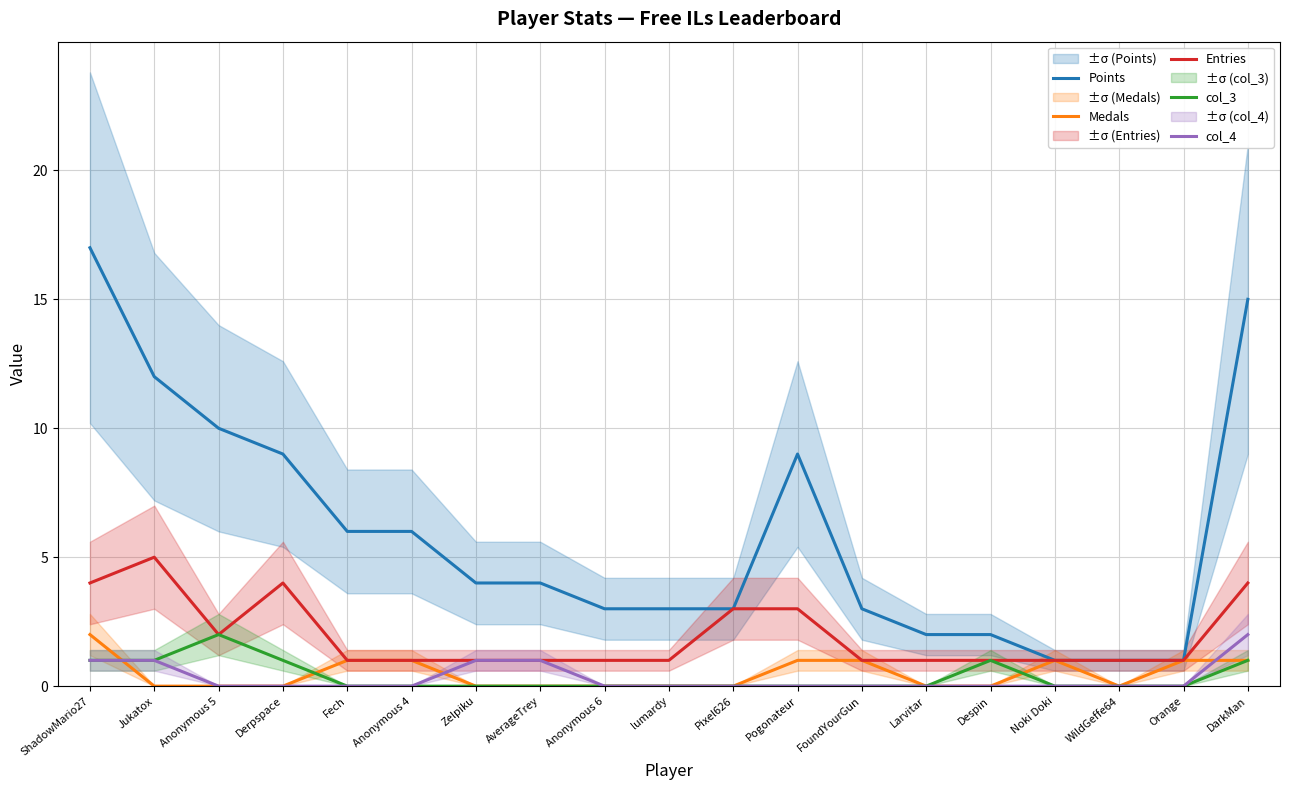

True or false: Medals has a value of 0 at Anonymous 6.

True